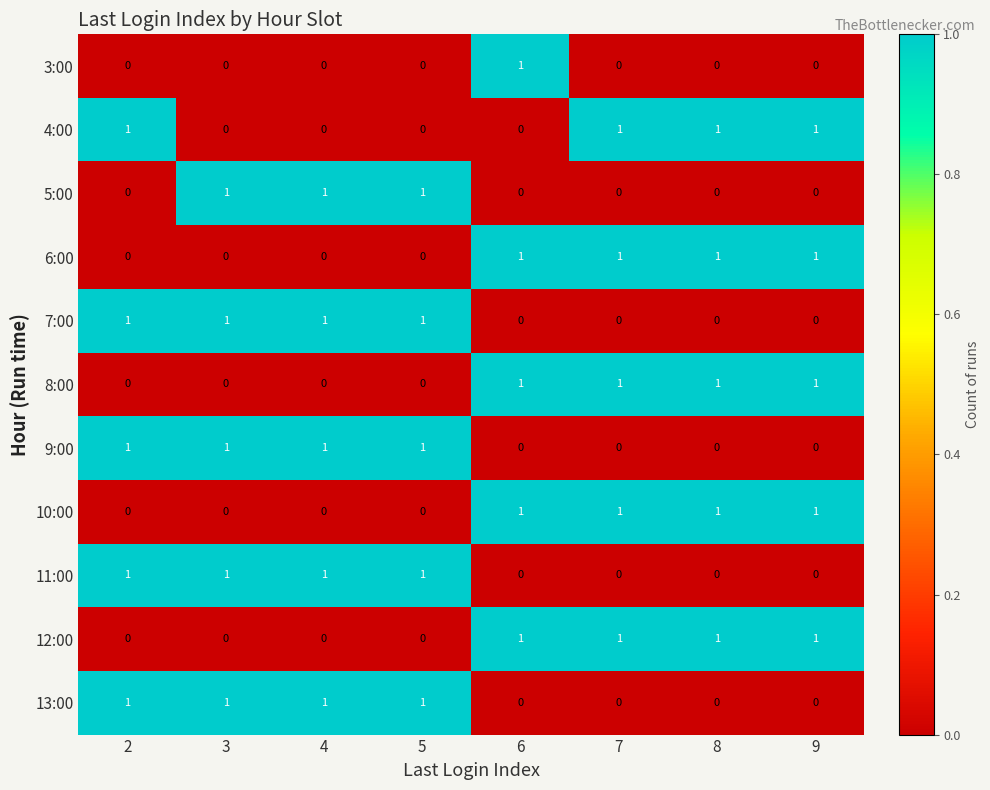

Is it true that 10:00 equals 1 at 8?

True